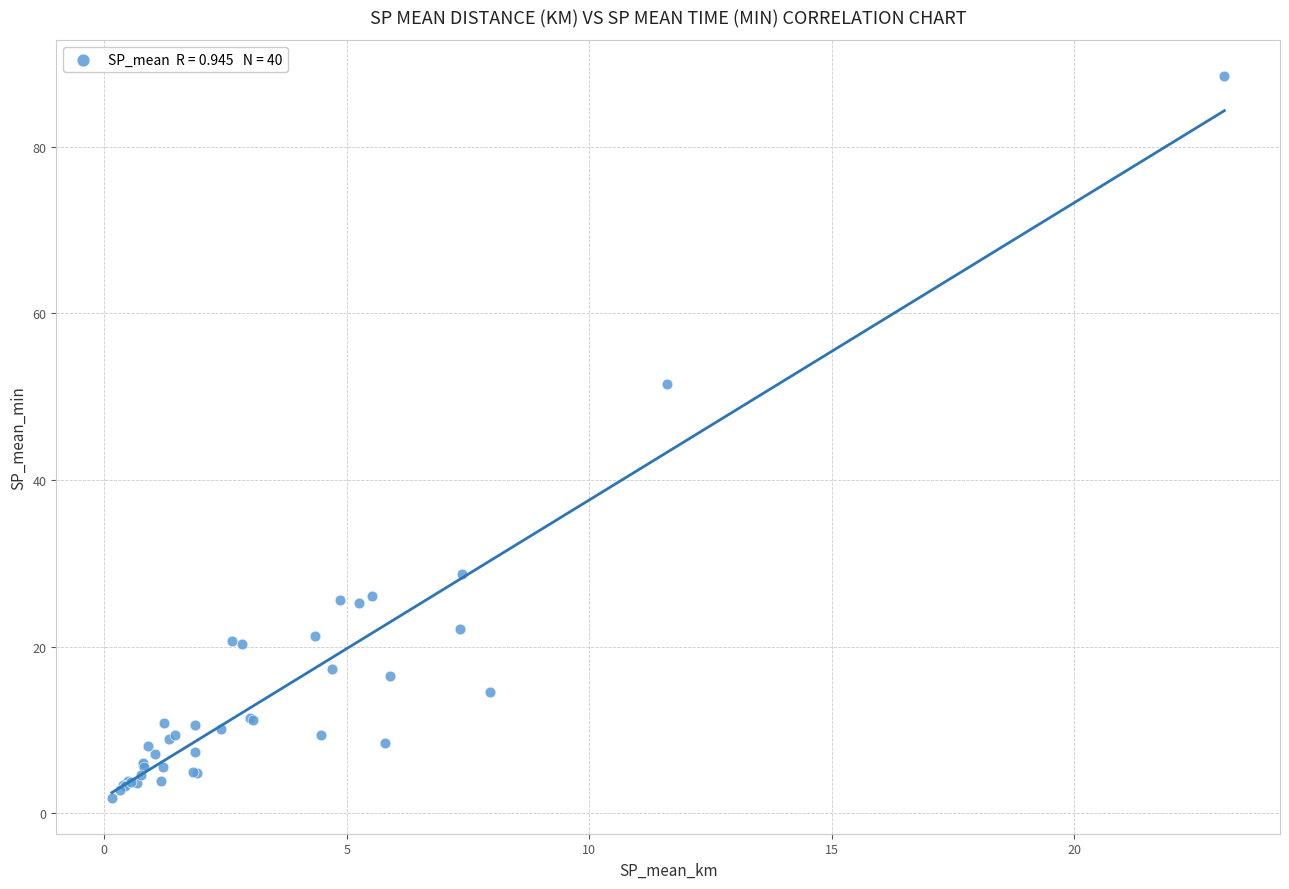

What Y value in the scatter plot is closest to 45?

51.5